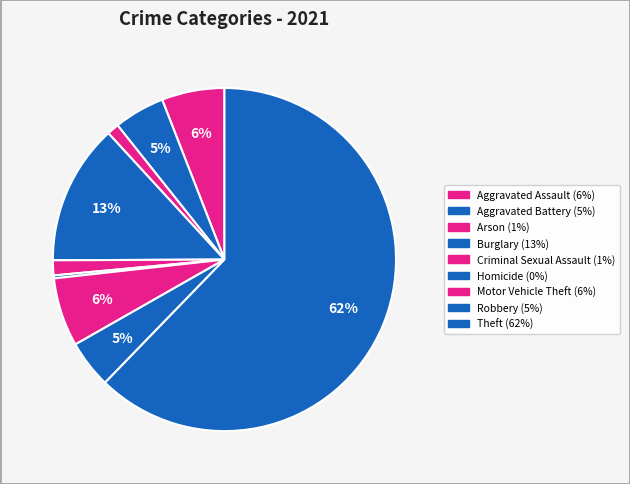

Count the number of slices in the pie.

9